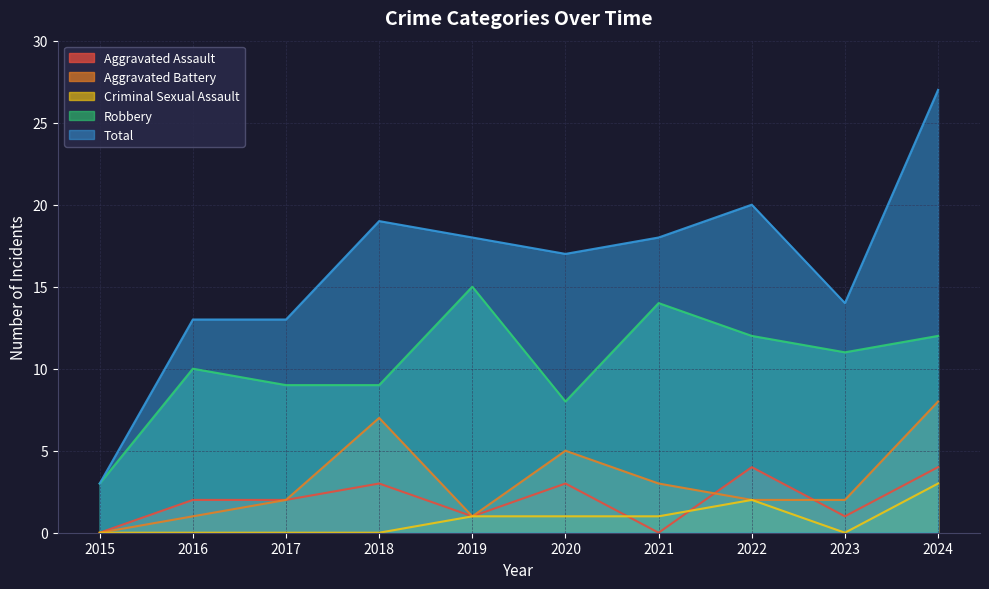

Rank the series by their maximum value, from lowest to highest.

Criminal Sexual Assault, Aggravated Assault, Aggravated Battery, Robbery, Total